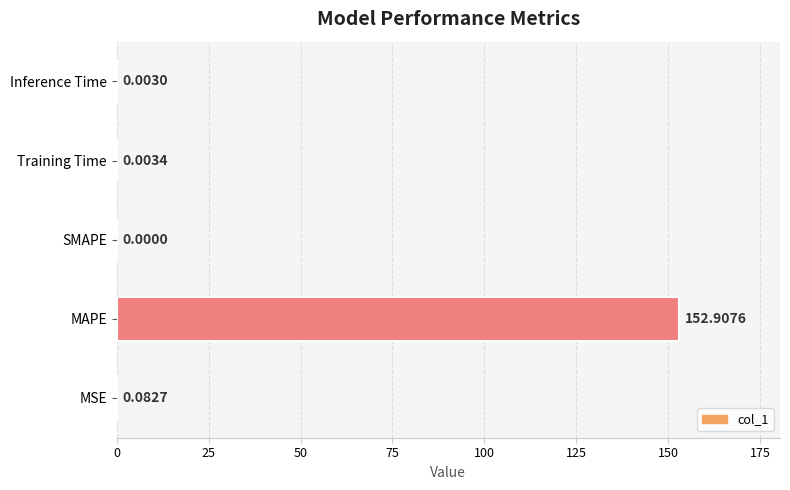

Where is the data nearest to the value 76?

MSE